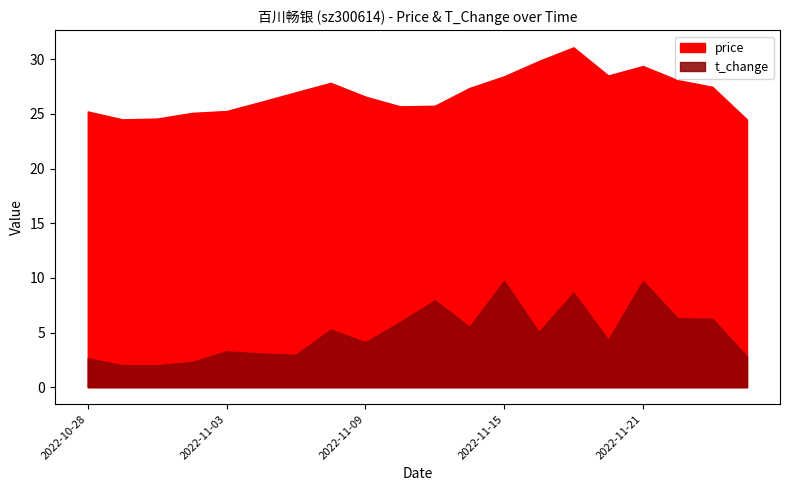

Is the value of price at 2022-11-08 greater than the value of t_change at 2022-11-22?

Yes